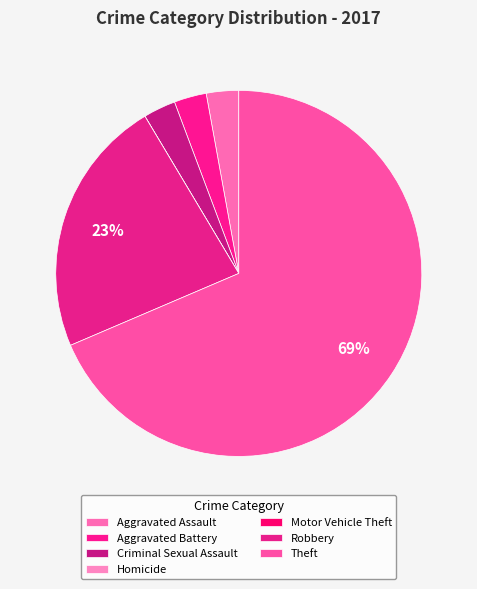

To the nearest percent, what is the difference between the Aggravated Assault and Homicide slice percentages?

3%